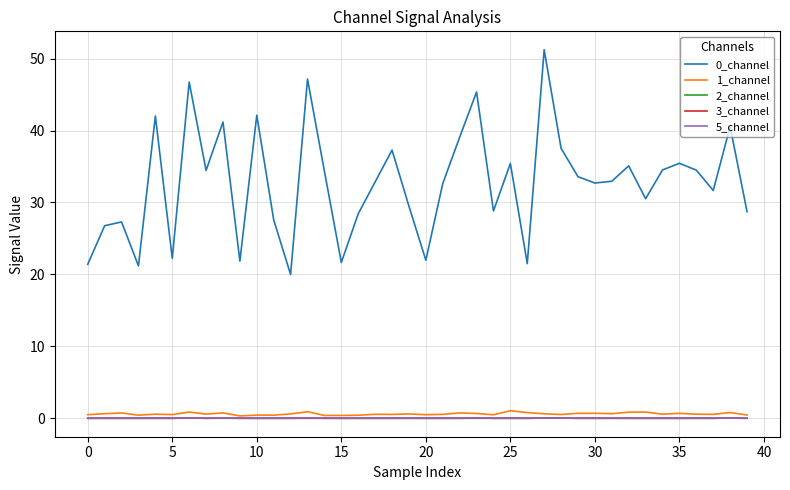

True or false: 0_channel and 2_channel intersect in this chart.

False